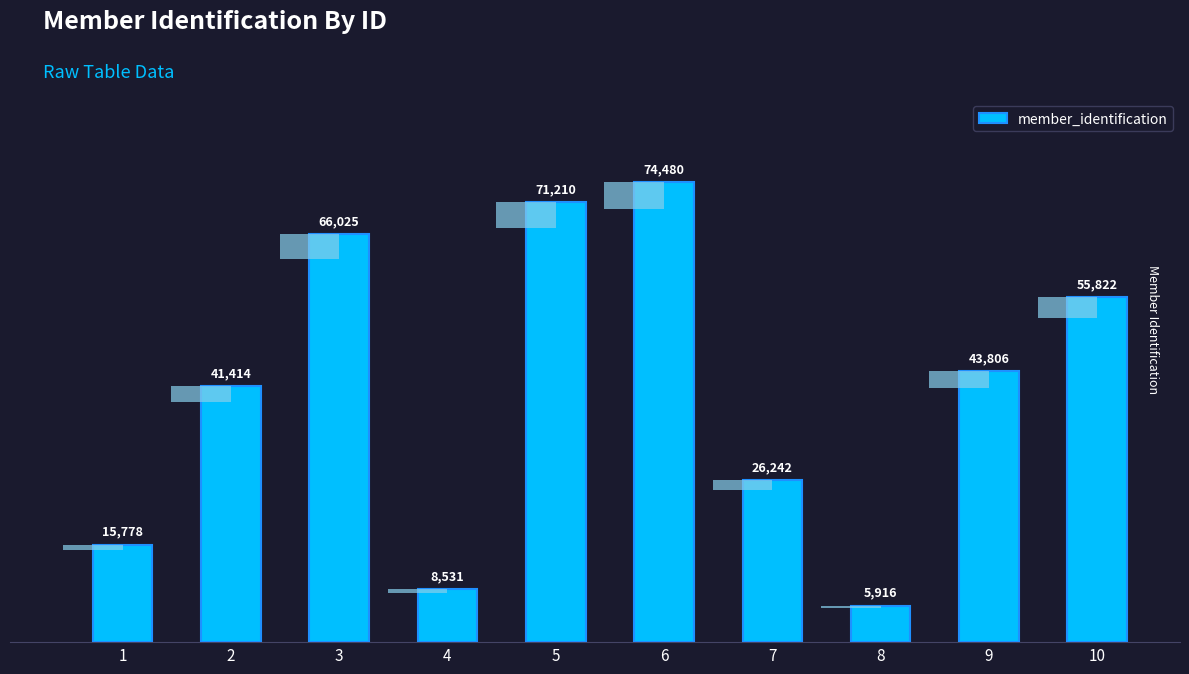

What is the difference between the second highest and minimum values?

65294